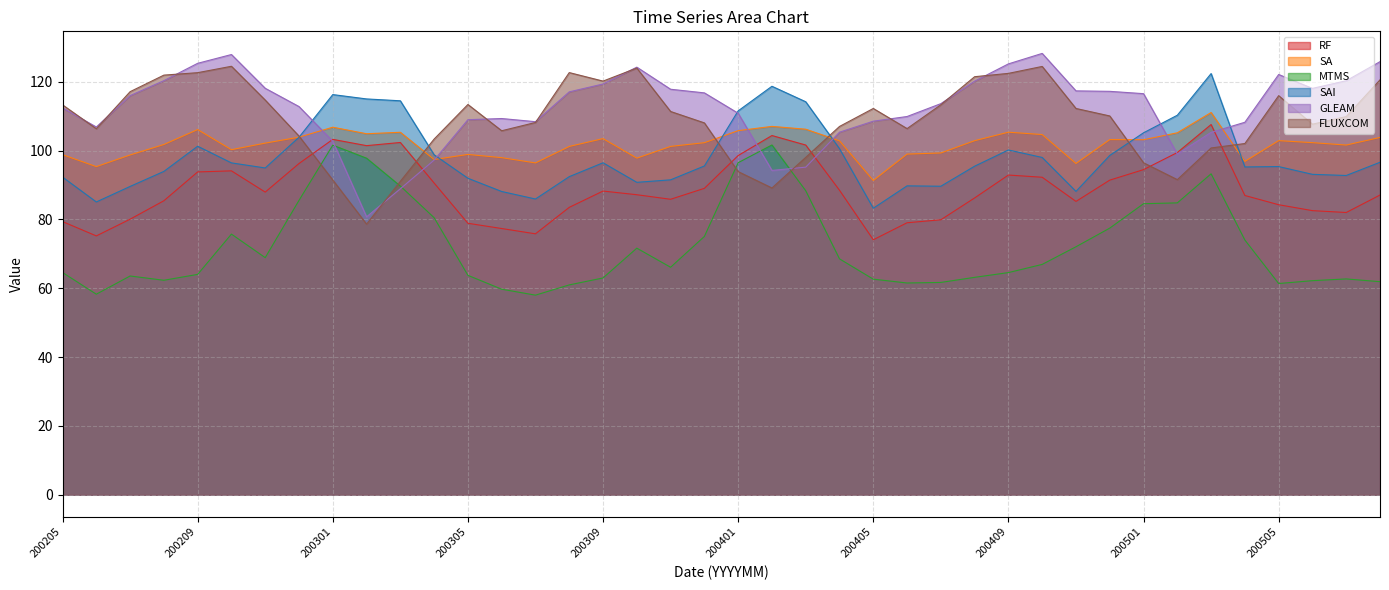

Does the chart display data point markers on the line(s)?

No